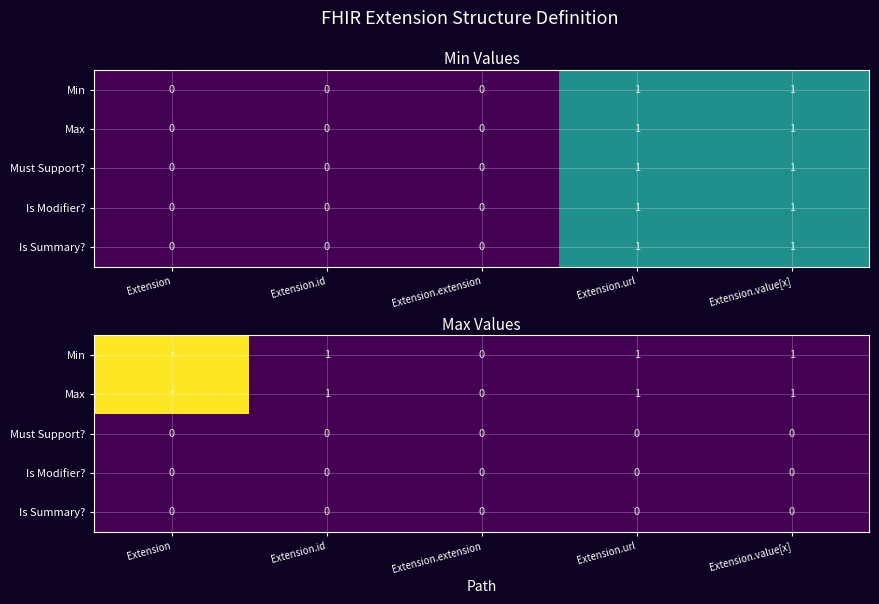

At which category is the sum across all series the highest?

Extension